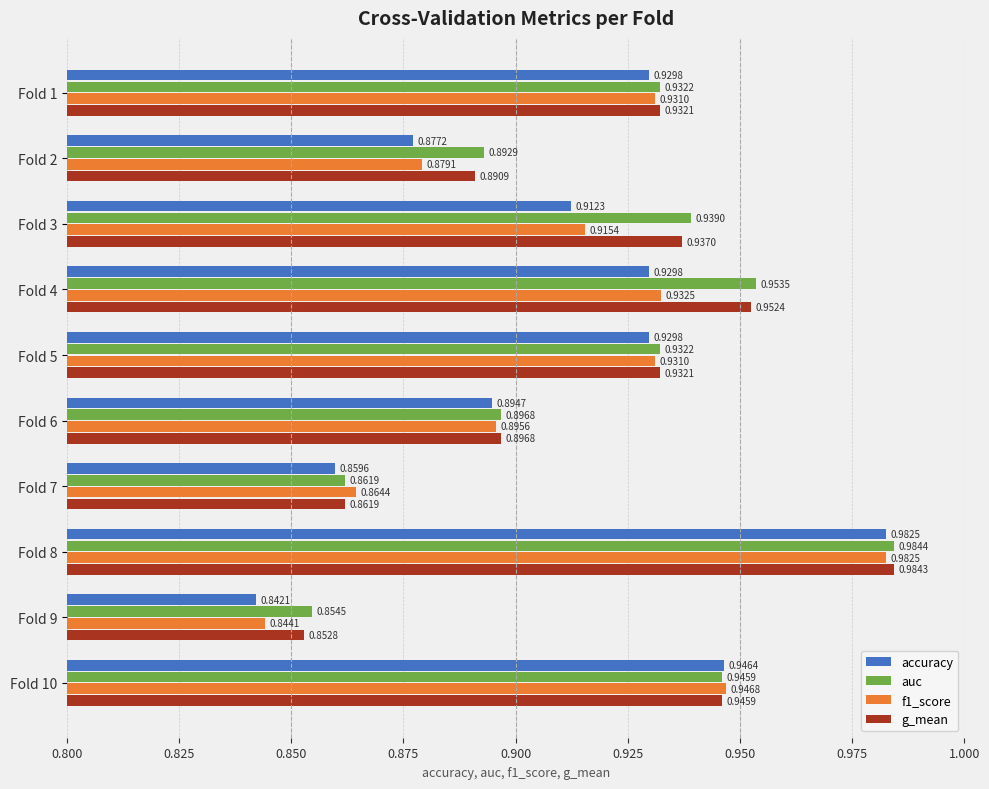

What is the sum of all accuracy values?

9.1